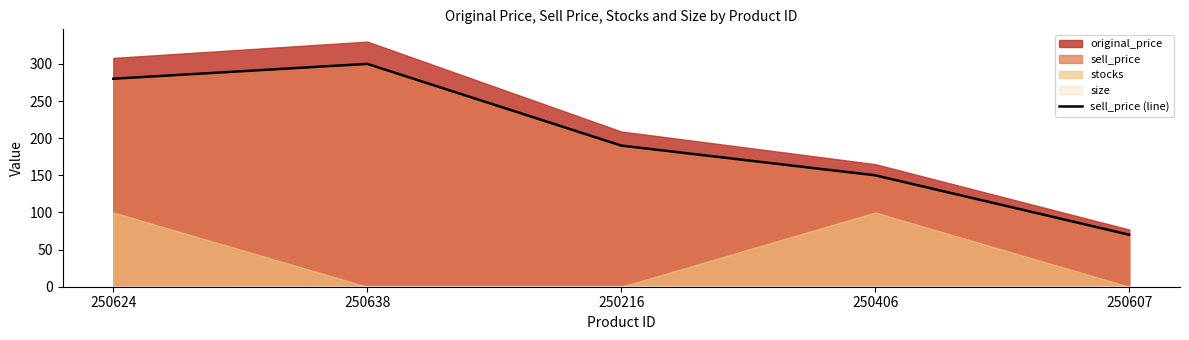

Reading left to right, extract all data points from this chart.

250624=280	250638=300	250216=190	250406=150	250607=70